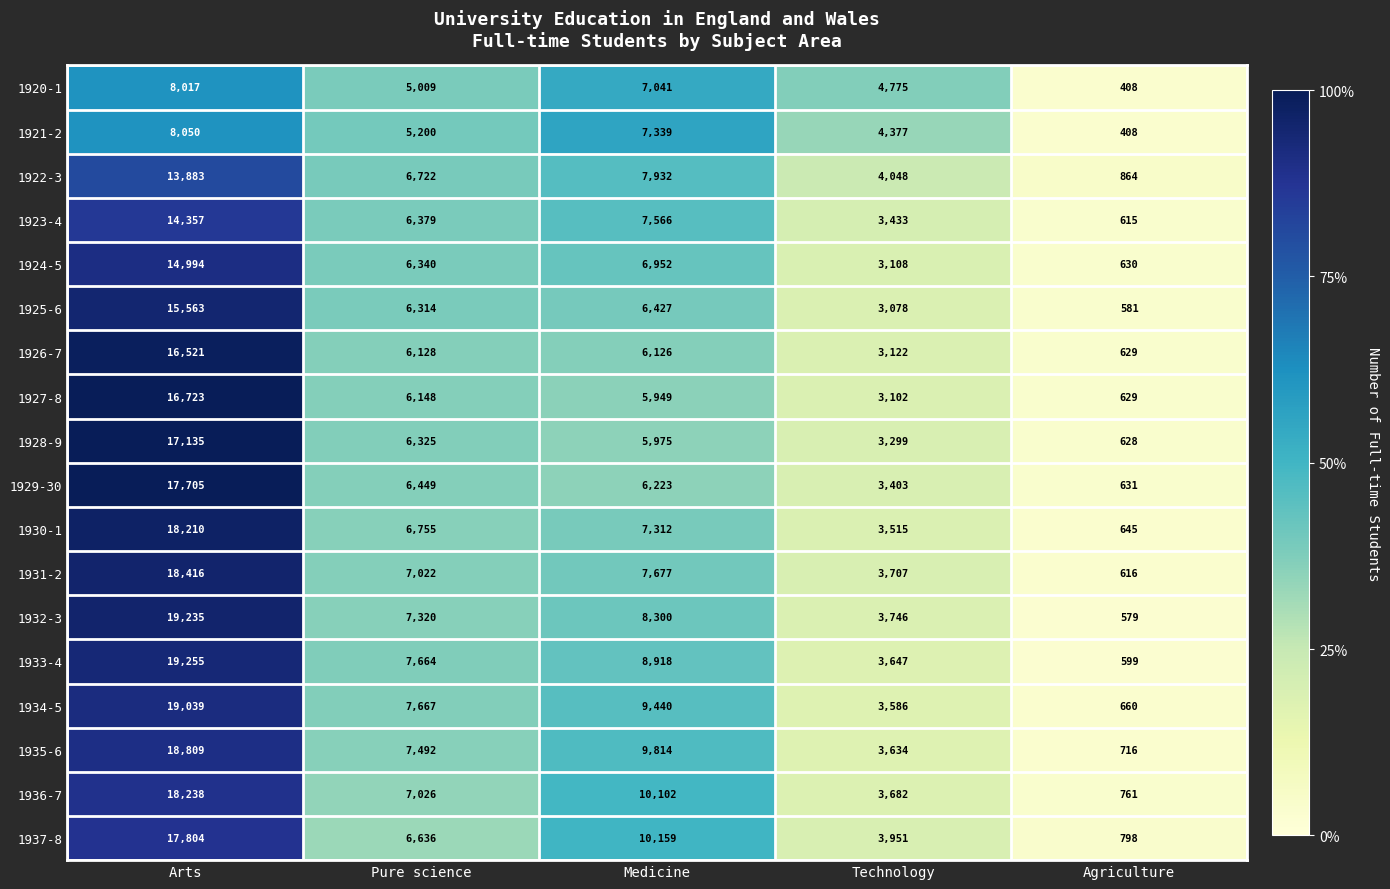

What is the sum of all 1927-8 values?

32551